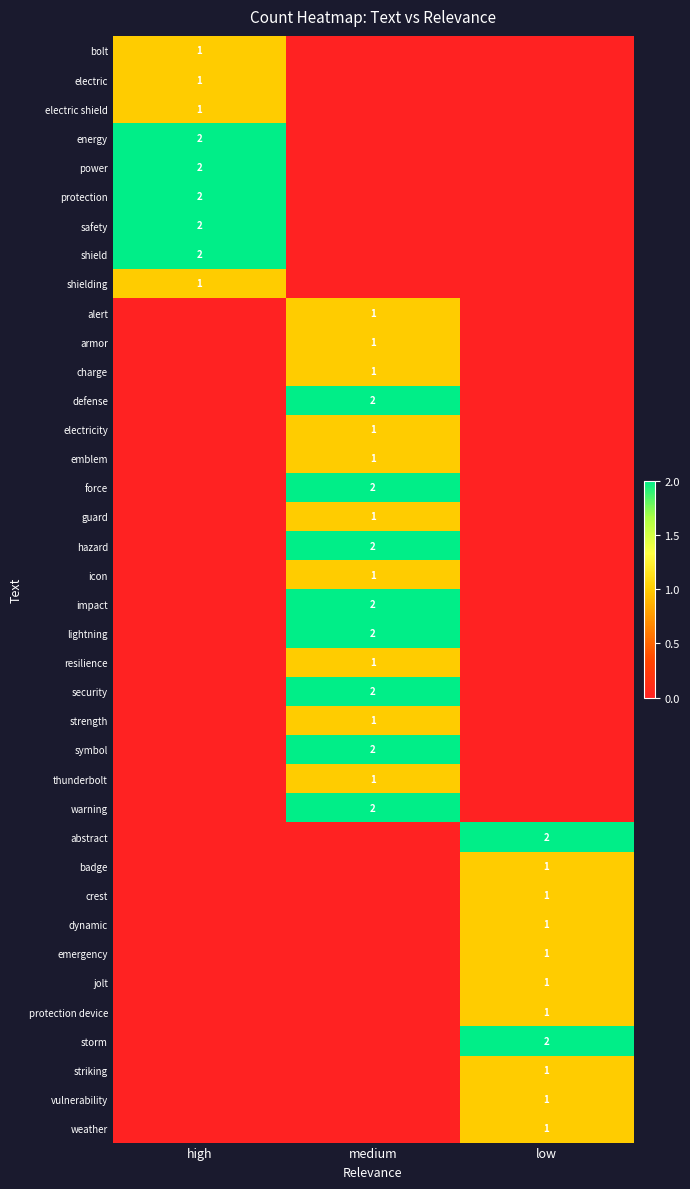

The value of defense at medium is 2. True or false?

True